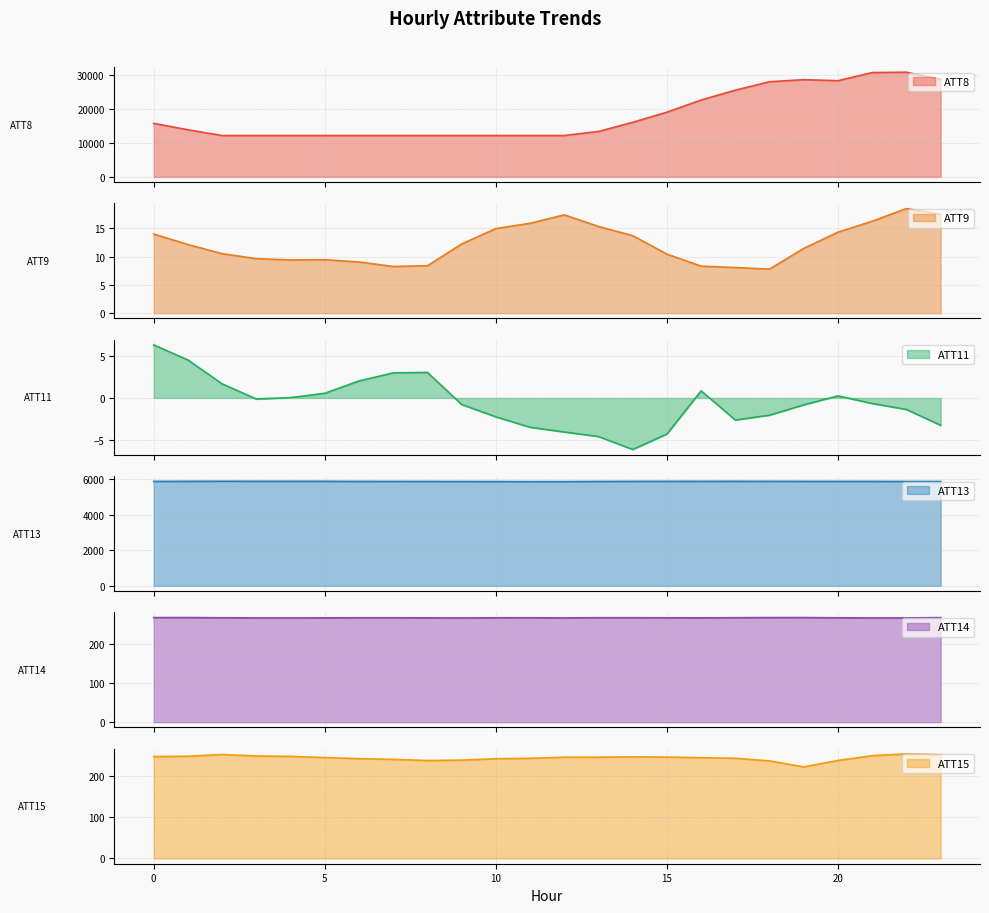

What is the value of the ATT15 point at the 17th from the left?

245.1